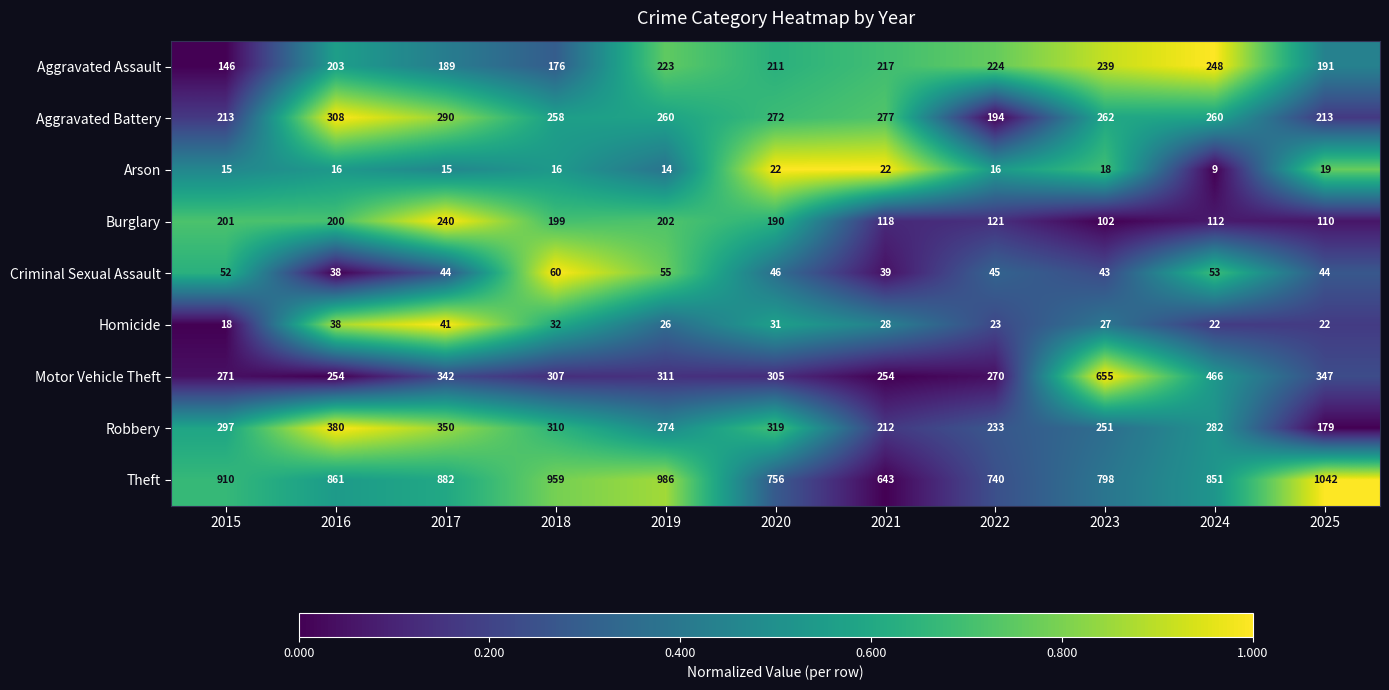

What is the difference between the highest and lowest values at 2016?

845